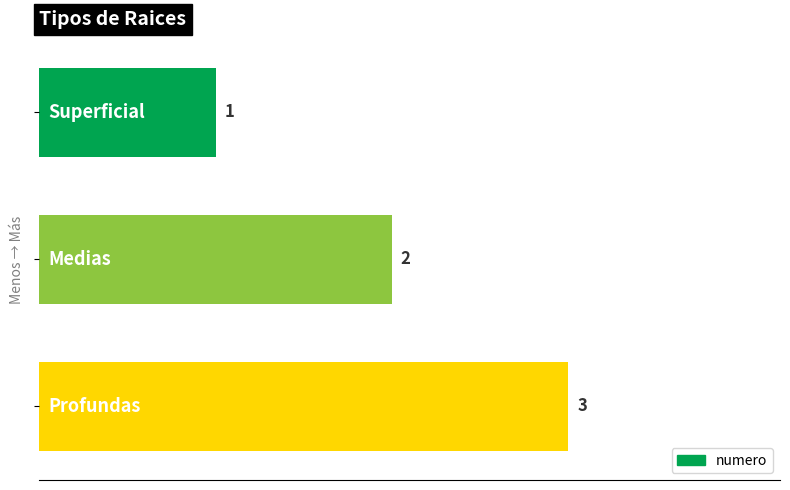

What is the value of the 2nd bar from the top?

2